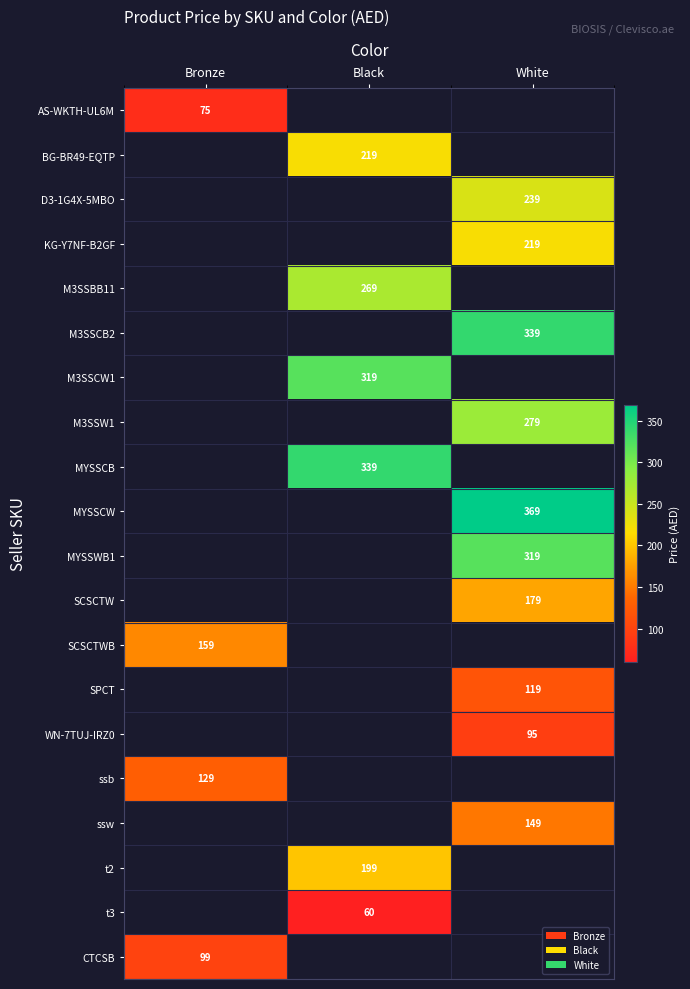

The value of MYSSCB at Black is 339. True or false?

True